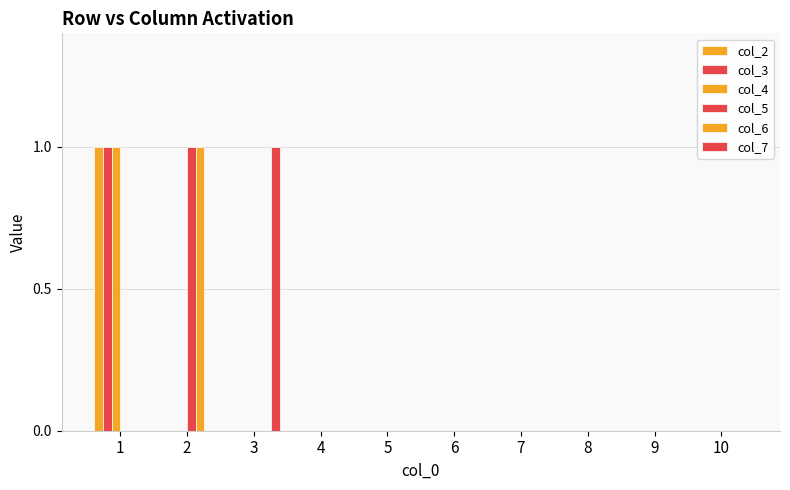

At 9, list the series in order from largest to smallest.

col_2, col_3, col_4, col_5, col_6, col_7